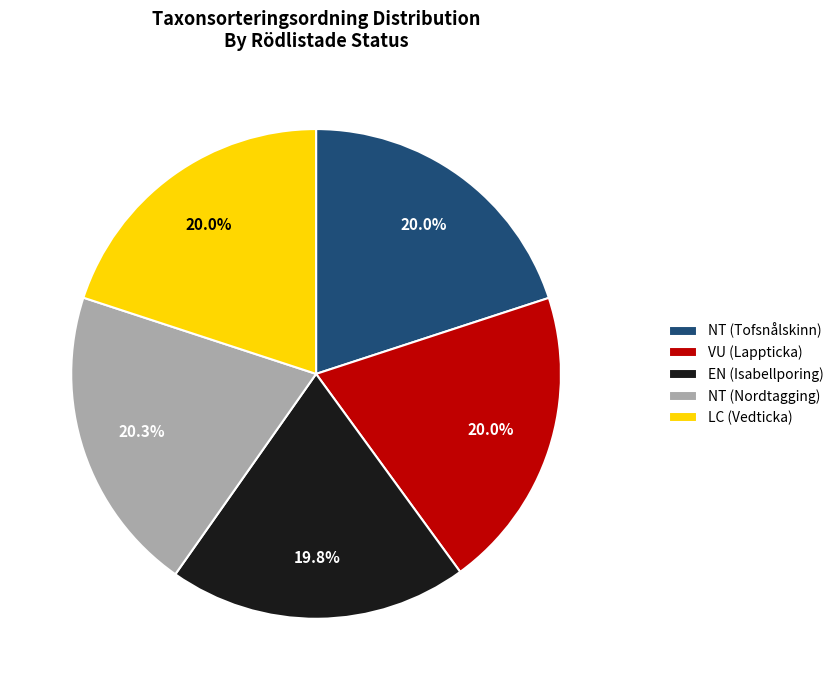

How many segments does this pie chart have?

5